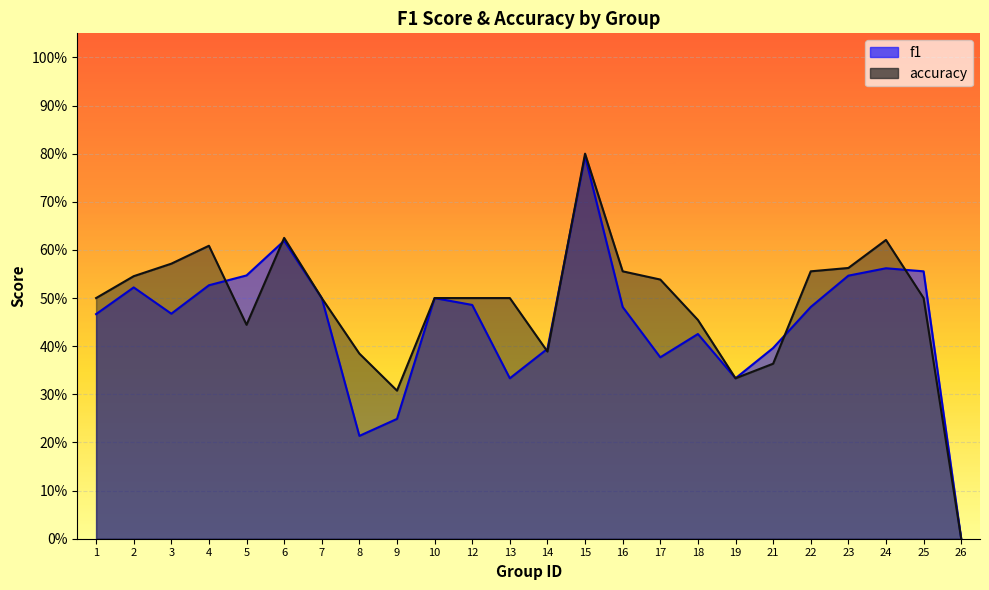

Which series ends up on top after the final intersection of accuracy and f1?

f1